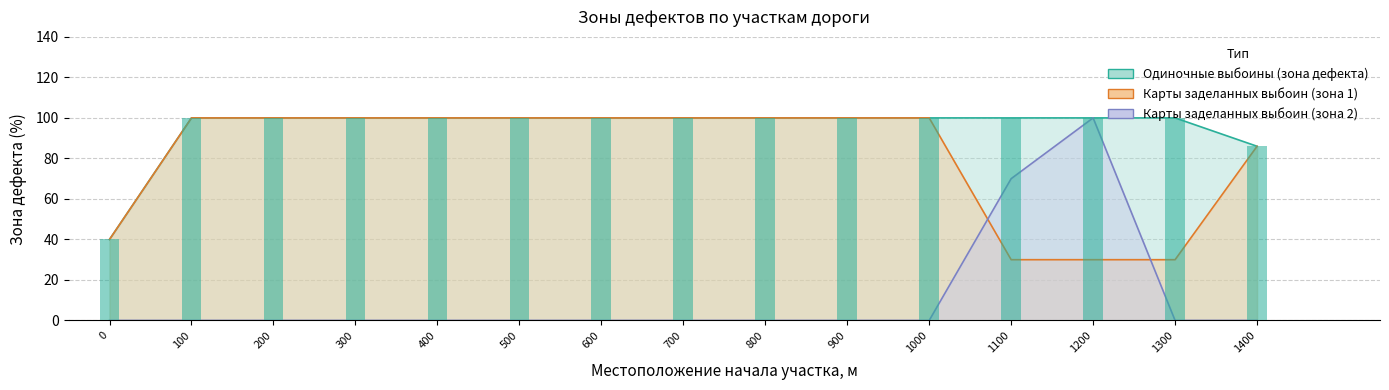

The Карты заделанных выбоин (зона дефекта 1) series shows 100 at 1000. True or false?

True